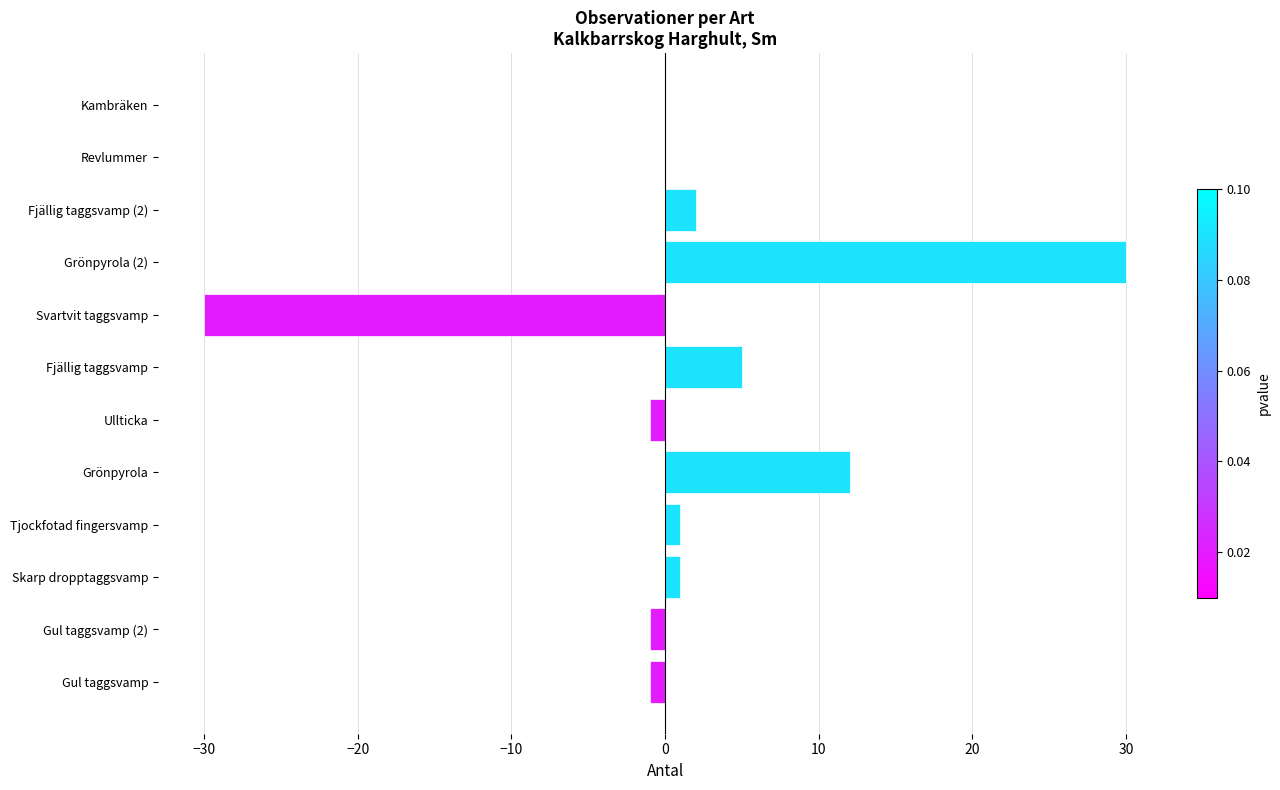

How many series are shown in this chart?

1